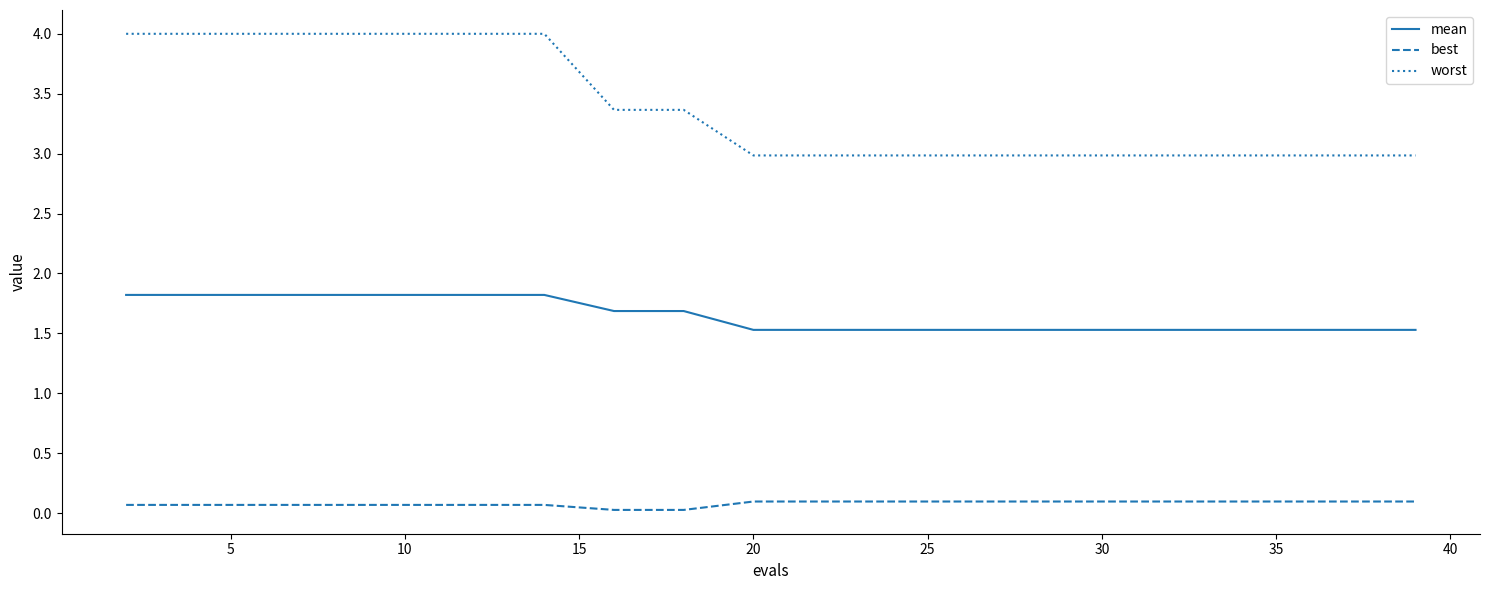

Which series has the largest total across all categories?

worst